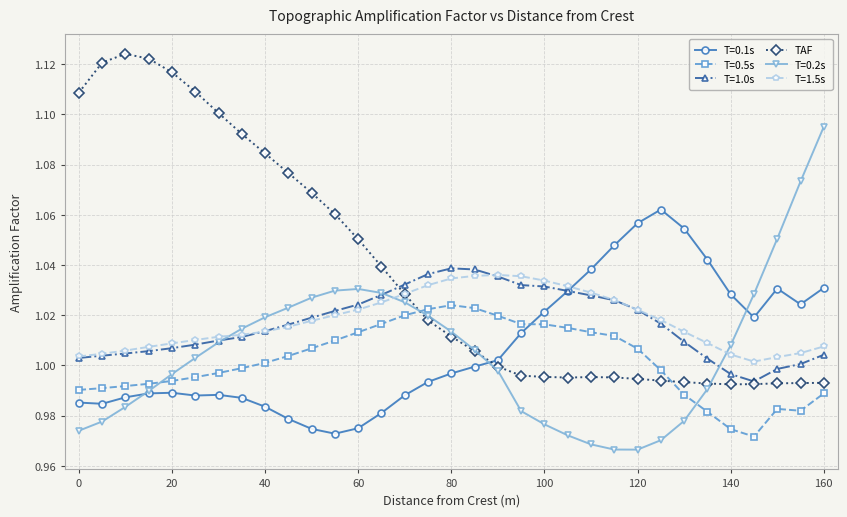

How many data points does each series have?

33